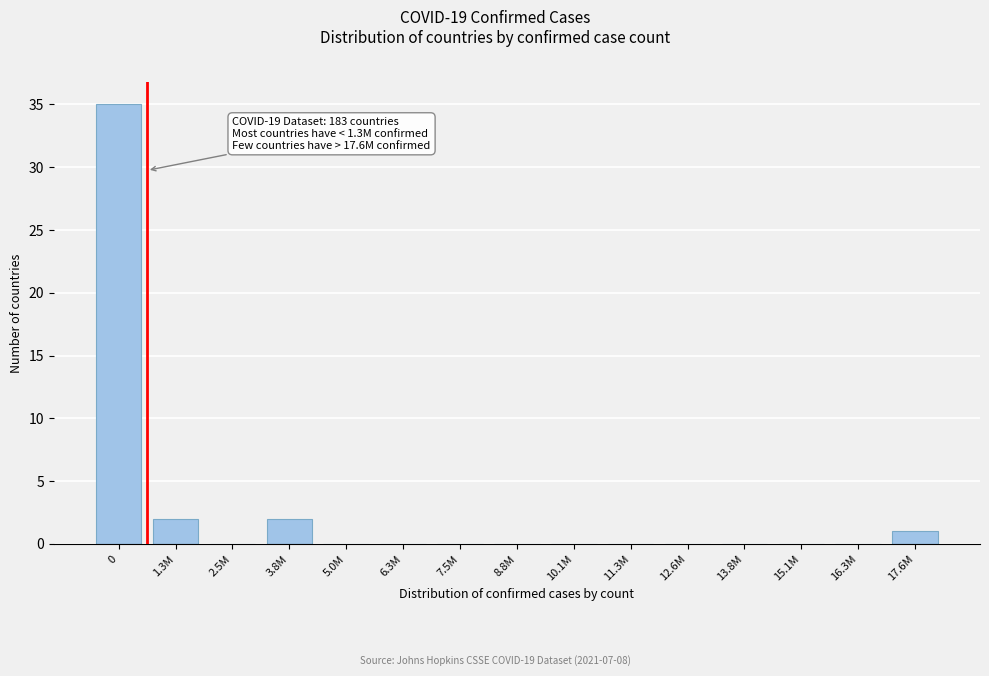

Reading right to left, transcribe all the data shown in this chart.

17.6M=1	16.3M=0	15.1M=0	13.8M=0	12.6M=0	11.3M=0	10.1M=0	8.8M=0	7.5M=0	6.3M=0	5.0M=0	3.8M=2	2.5M=0	1.3M=2	0=35